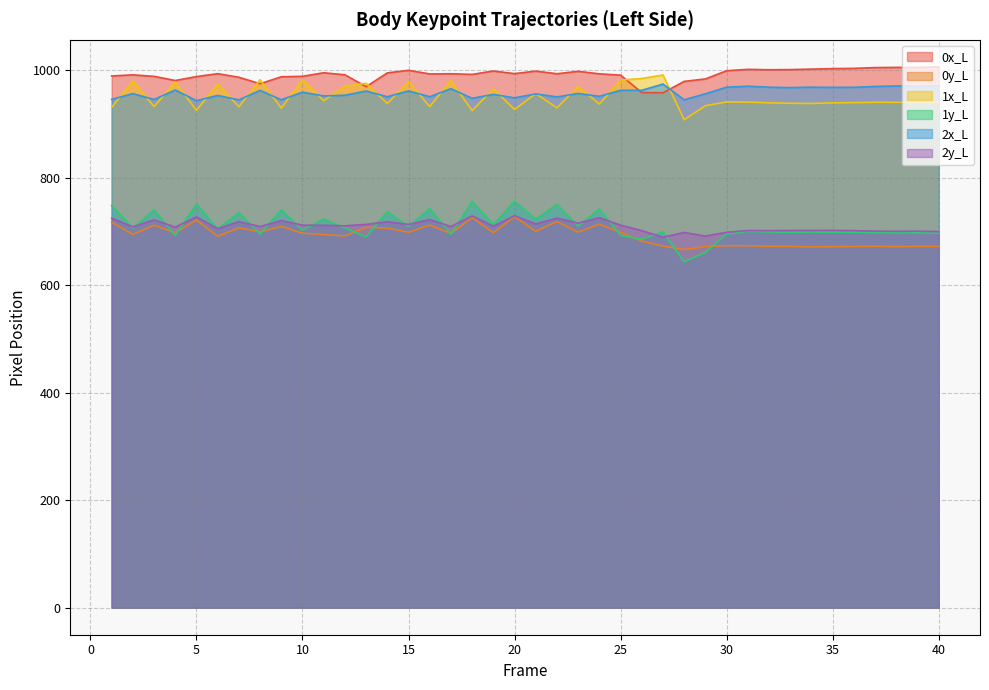

Does the chart have visible grid lines?

Yes